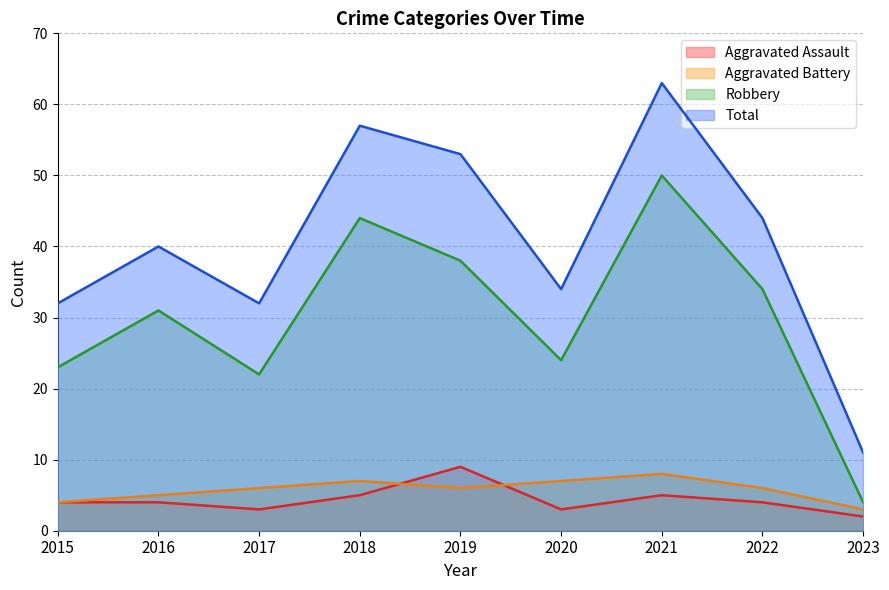

How many lines are shown in the chart?

4